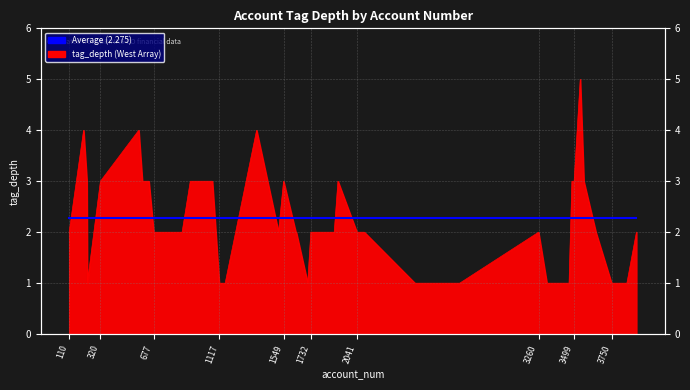

How many data points are less than 2?

11